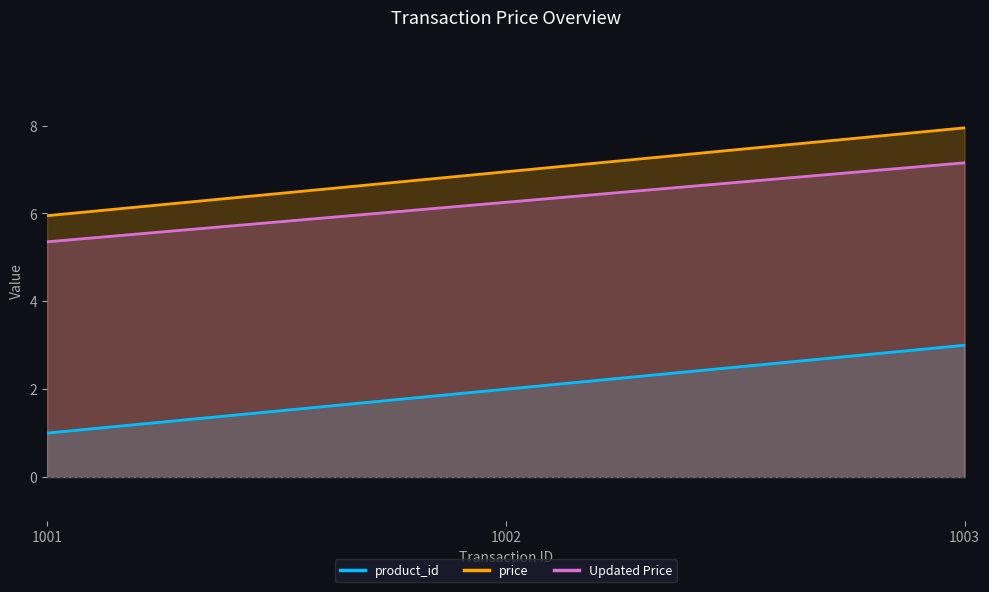

Reading left to right, transcribe all the data shown in this chart.

product_id: 1.0	2.0	3.0
price: 6.0	7.0	8.0
Updated Price: 5.4	6.3	7.2